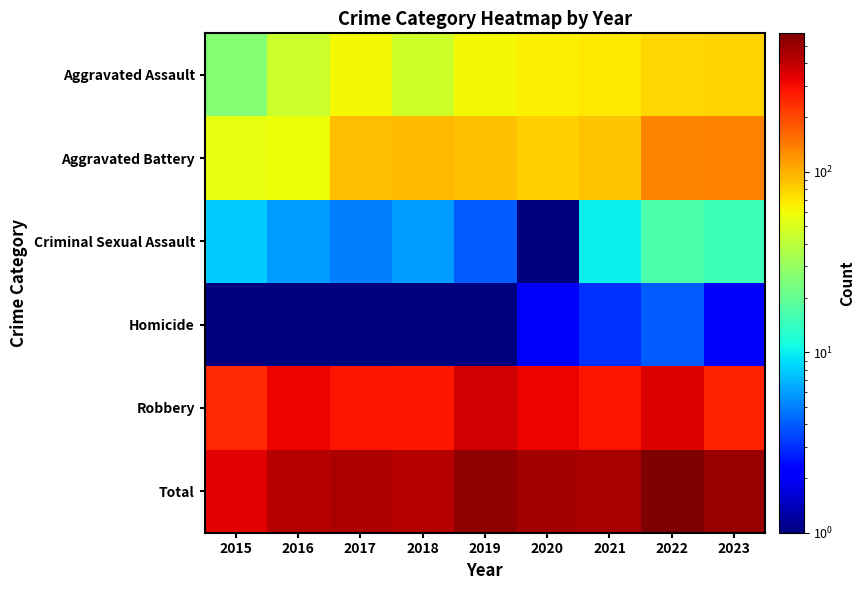

What is the spread (max minus min) of values at 2020?

469.0